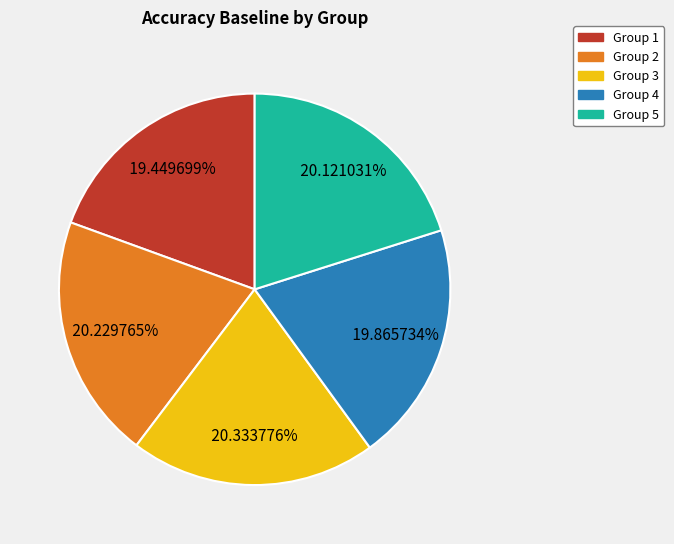

Does Group 3 account for over 50% of the chart?

No